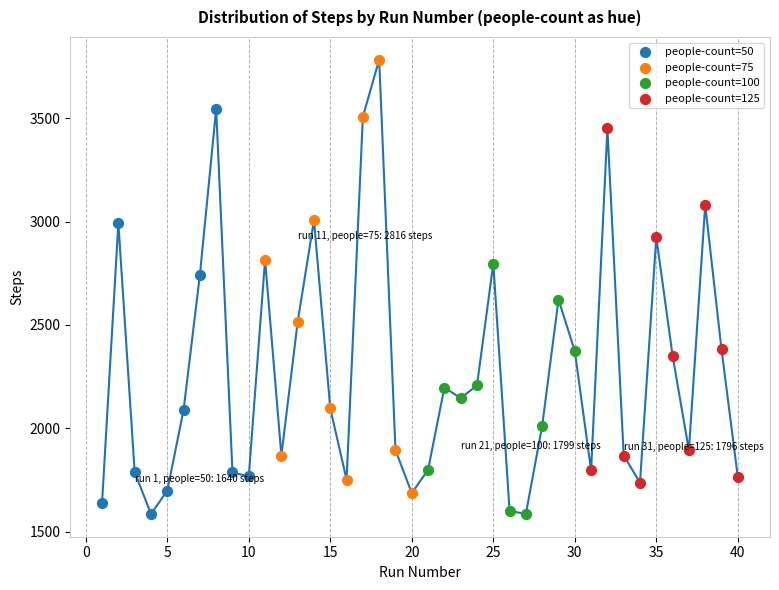

Which series has the largest Y range (max minus min)?

people-count=75